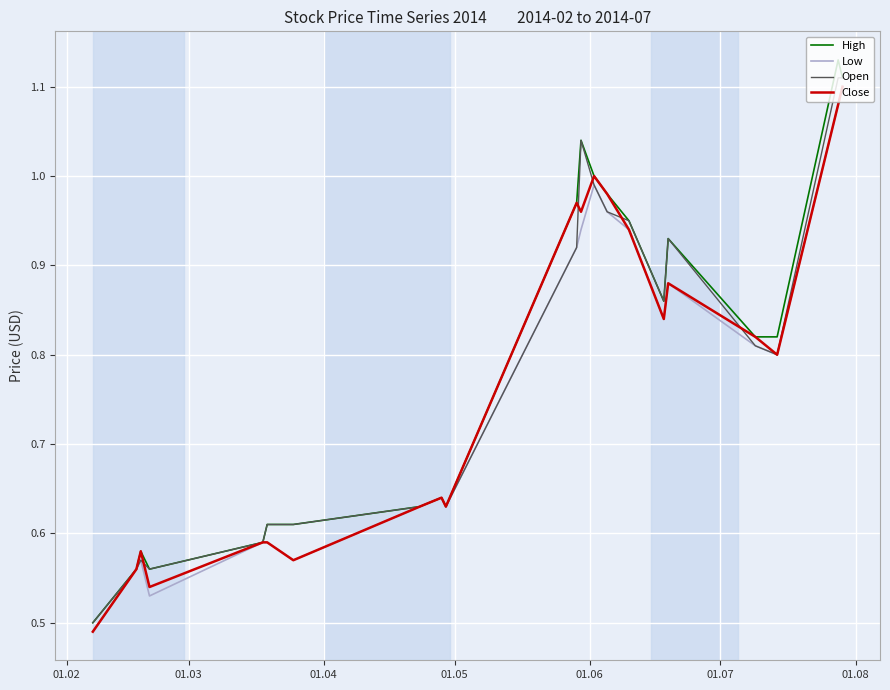

Which series has the widest spread of values?

High